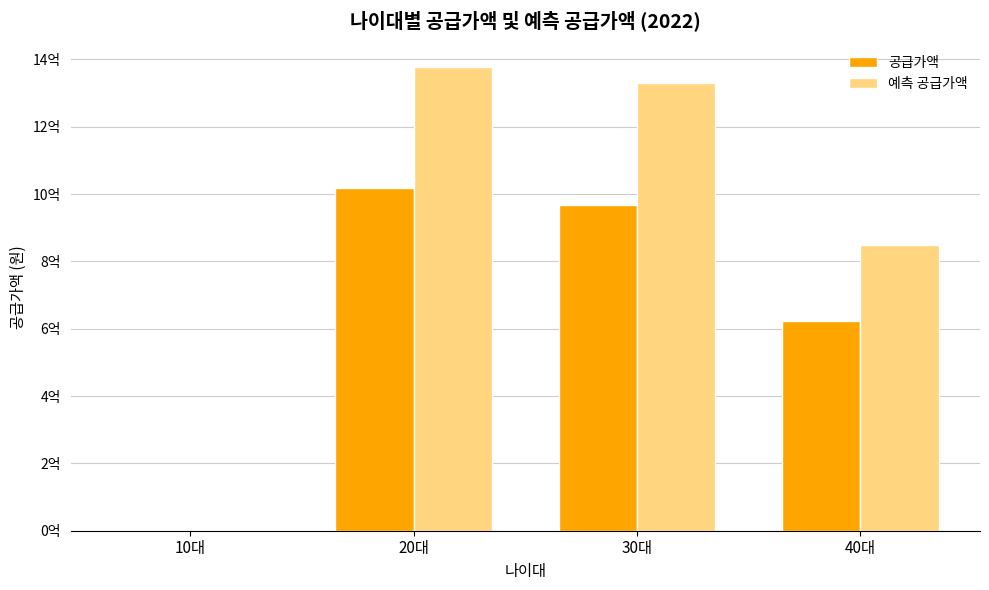

What is the label of the 3rd bar from the left?

30대